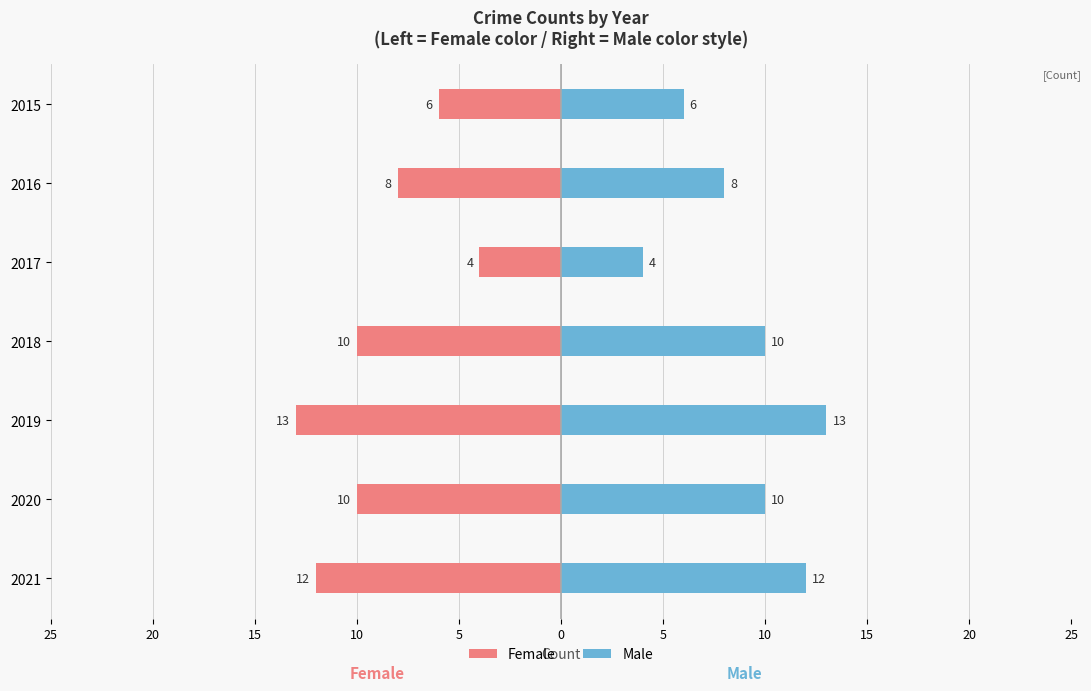

Which series has the largest total across all categories?

Male (right)